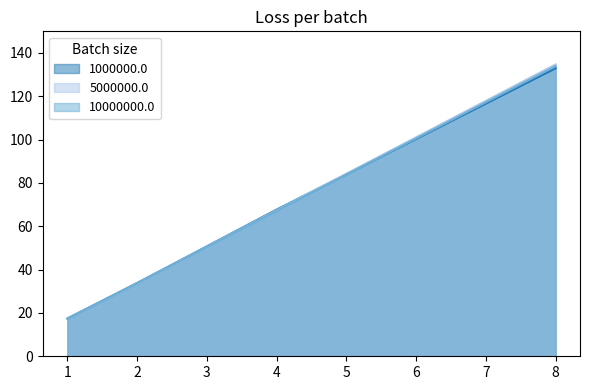

Reading left to right, what are all the values shown in this chart?

1000000.0: 1=17.4	2=33.8	4=67.7	8=133.0
5000000.0: 1=17.4	2=33.8	4=67.5	8=134.7
10000000.0: 1=17.4	2=33.8	4=67.2	8=133.9